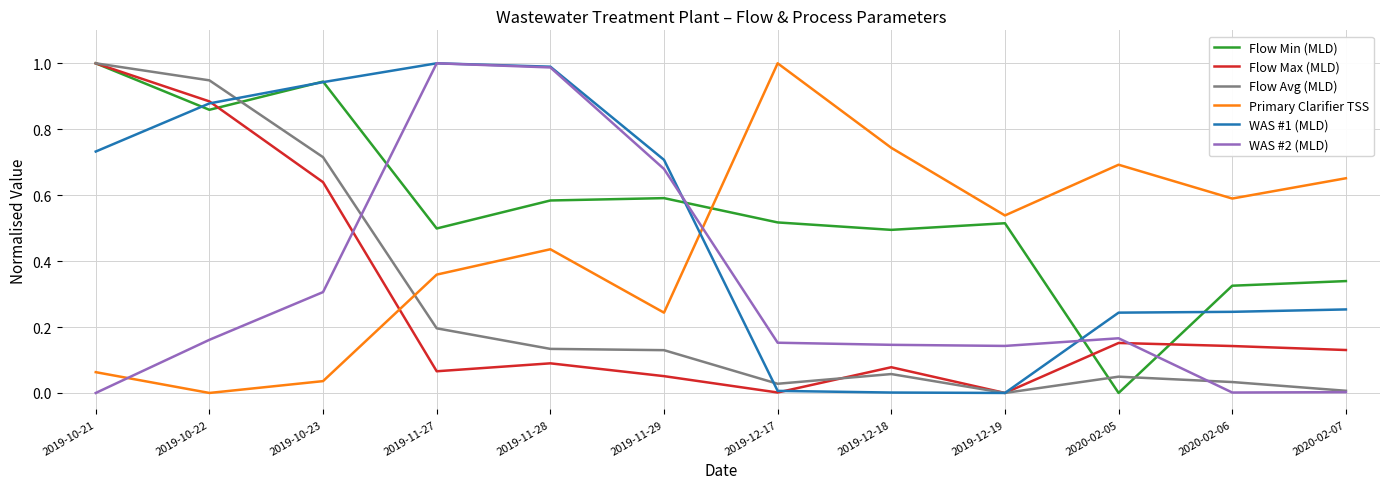

What is the total value across all series at 2019-10-23?

3.6